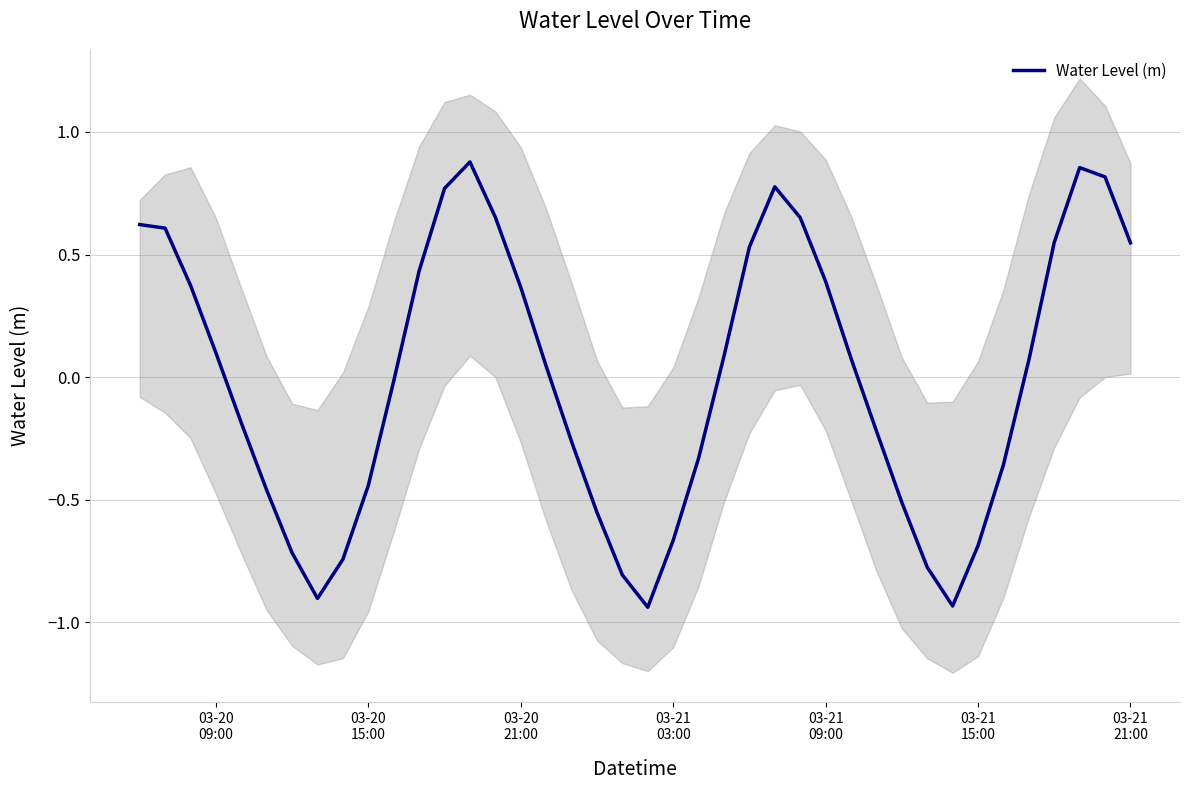

How many points are lower than both their immediate neighbors (excluding endpoints)?

3